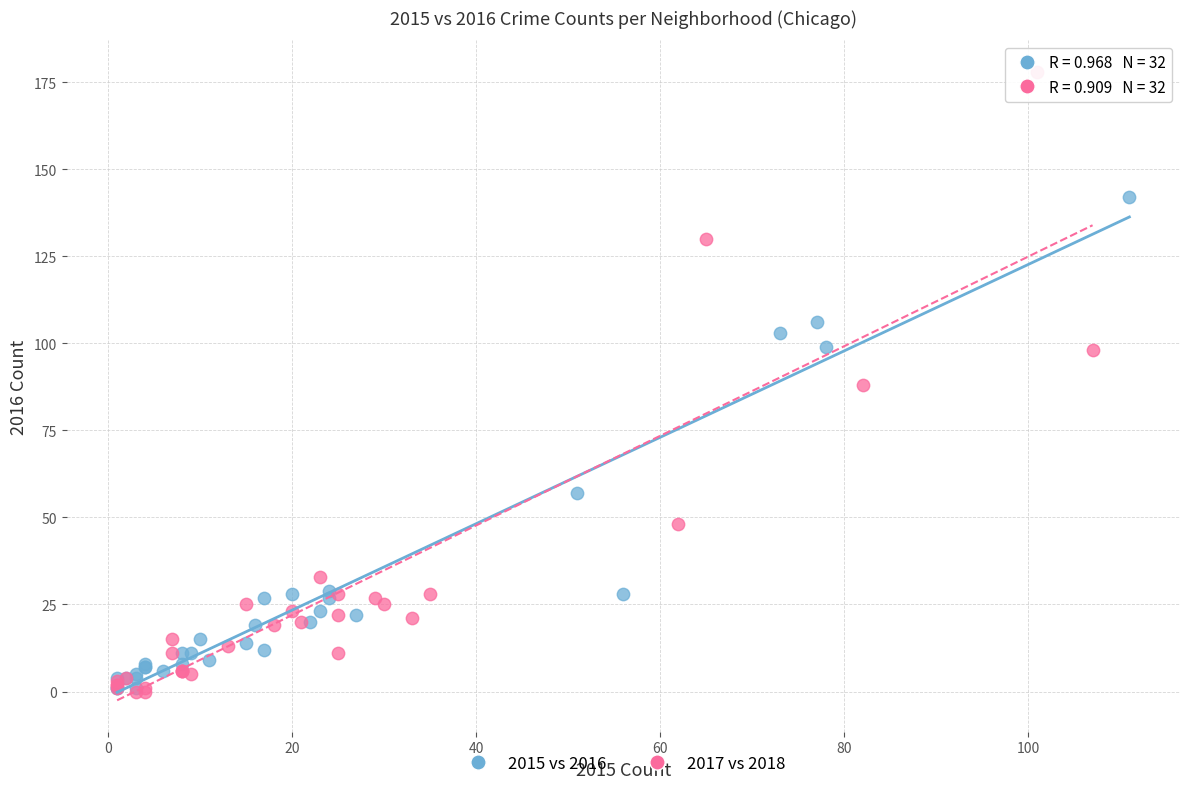

Which series reaches the maximum Y coordinate?

2017 vs 2018